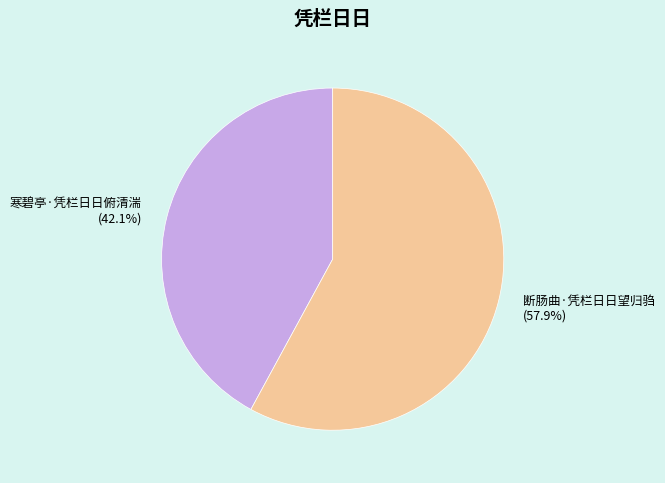

The 断肠曲·凭栏日日望归驺 slice represents 63% of the pie. True or false?

False